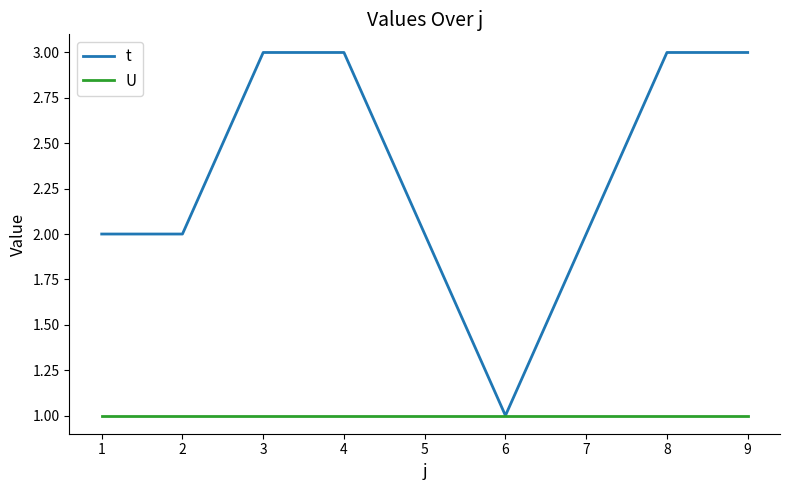

What is the minimum value for t?

1